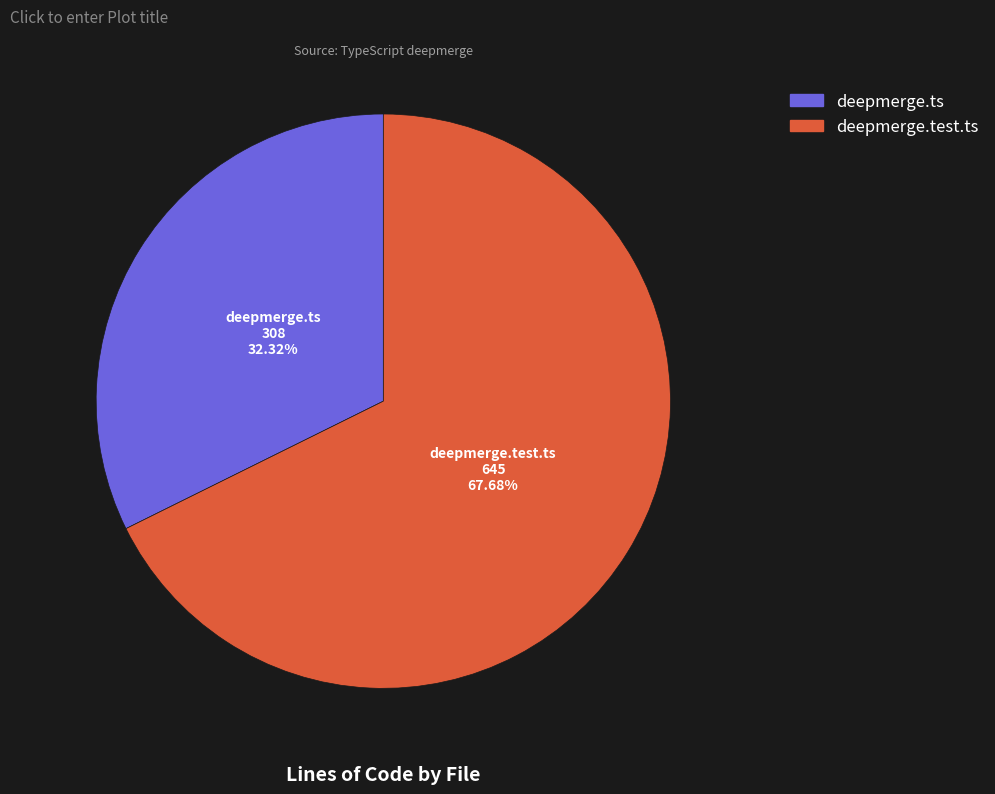

Which slice is the largest?

deepmerge.test.ts